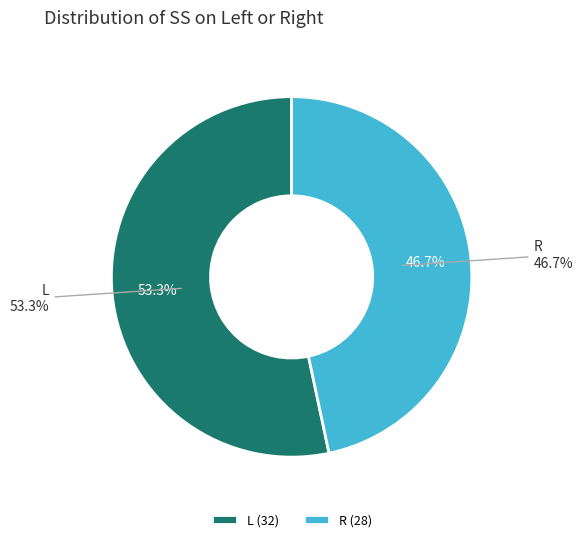

What is the smallest slice in the pie chart?

R